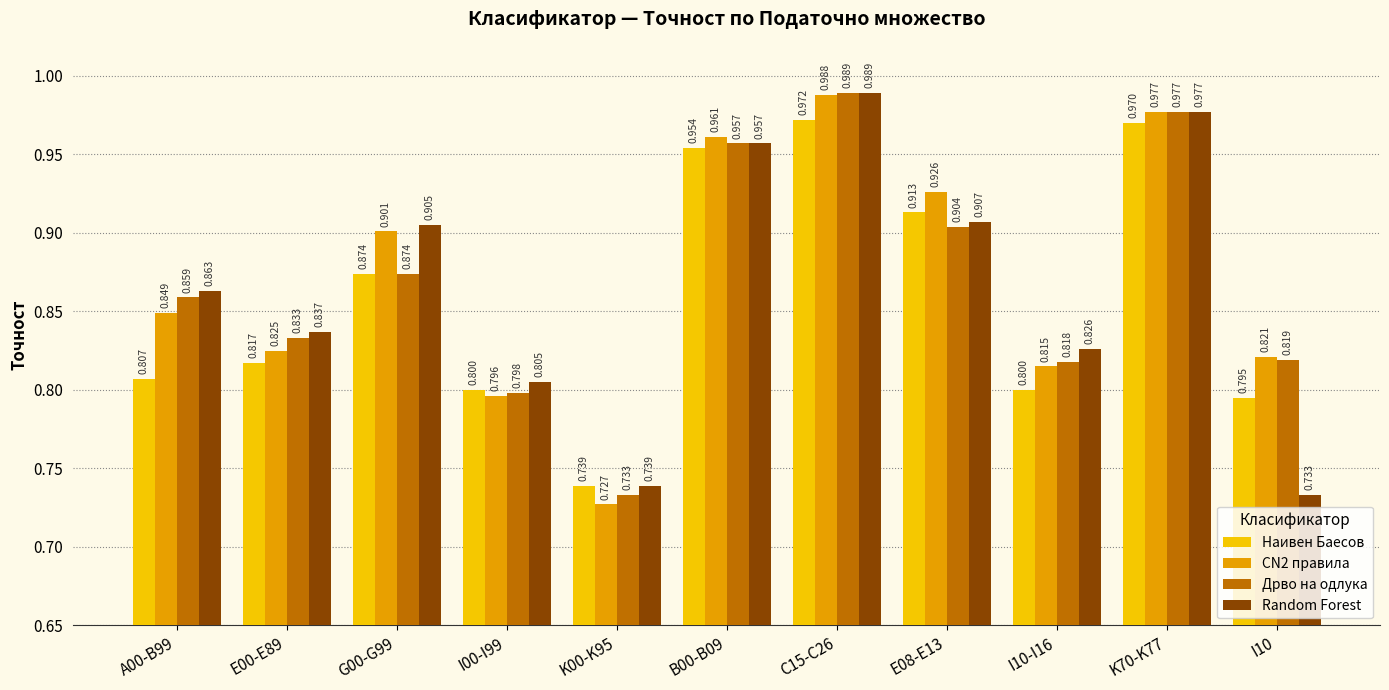

At which category is the sum across all series the highest?

C15-C26